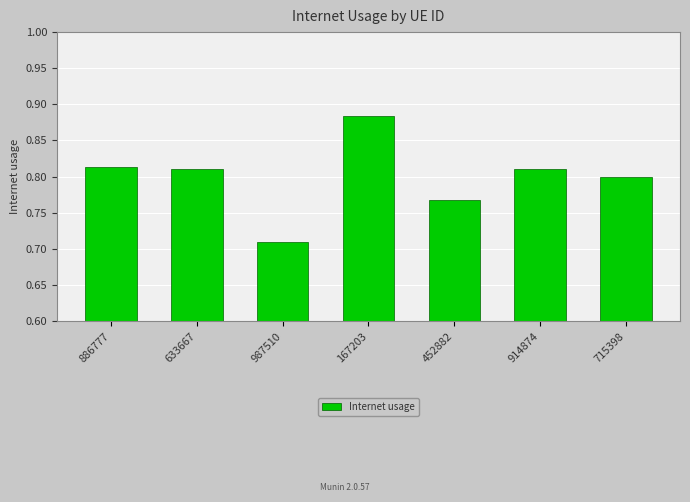

Where is the data nearest to the value 0?

987510